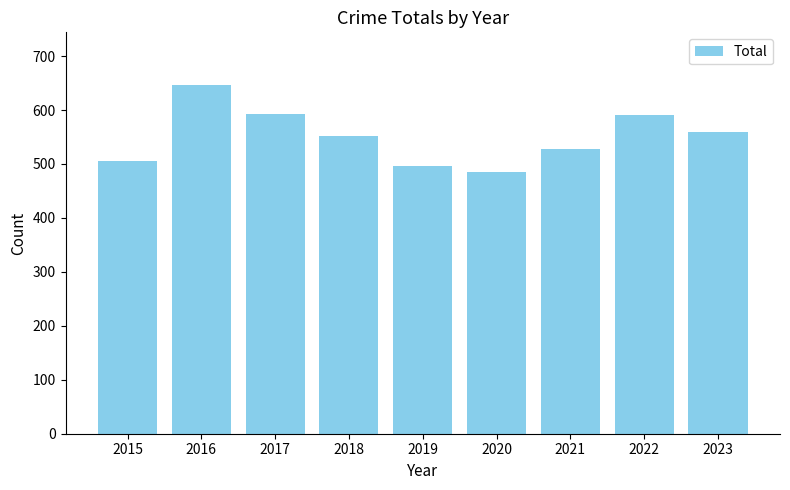

What is the change in value from 2019 to 2020?

-11